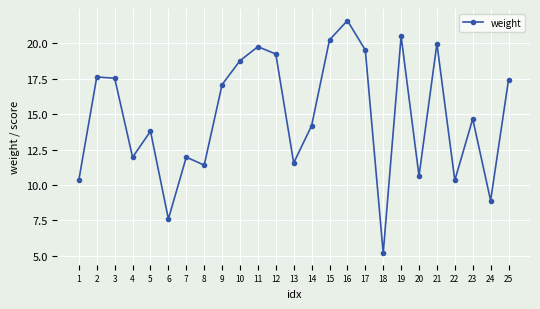

What is the ratio of the value at 5 to the value at 10?

0.7